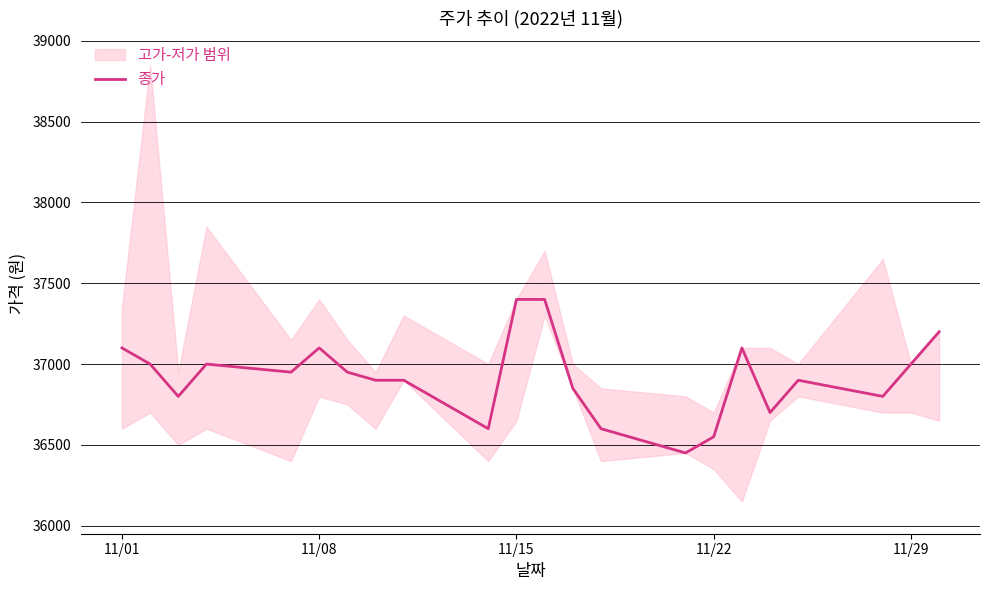

What is the maximum value for 종가?

37400